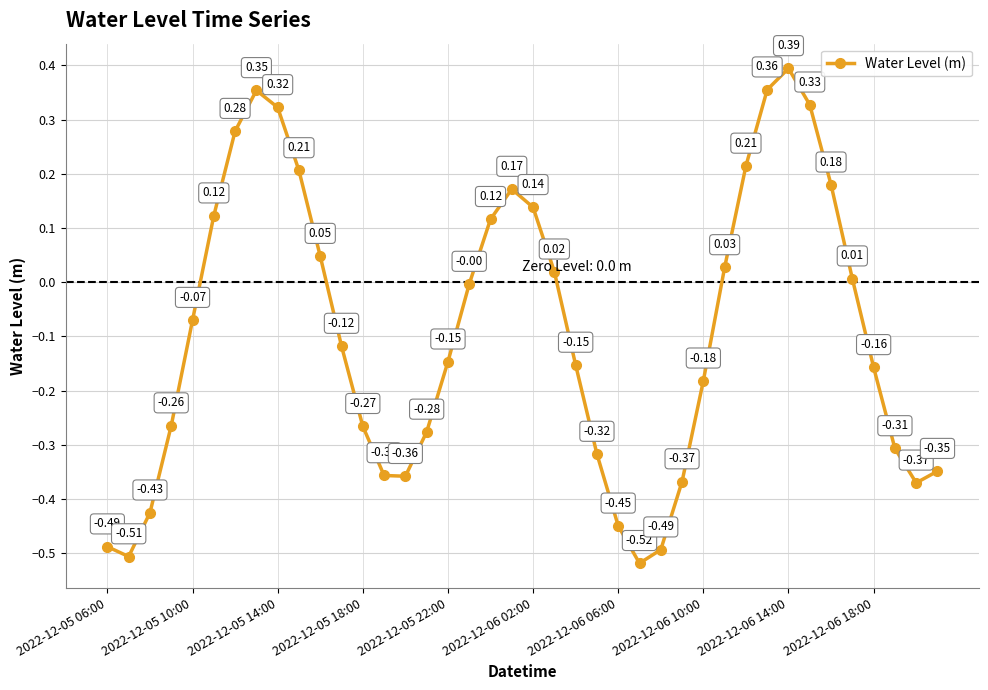

Count the number of data series in this chart.

1